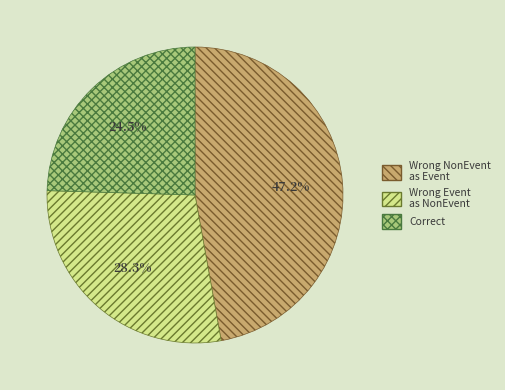

Is there a majority slice in this chart?

No